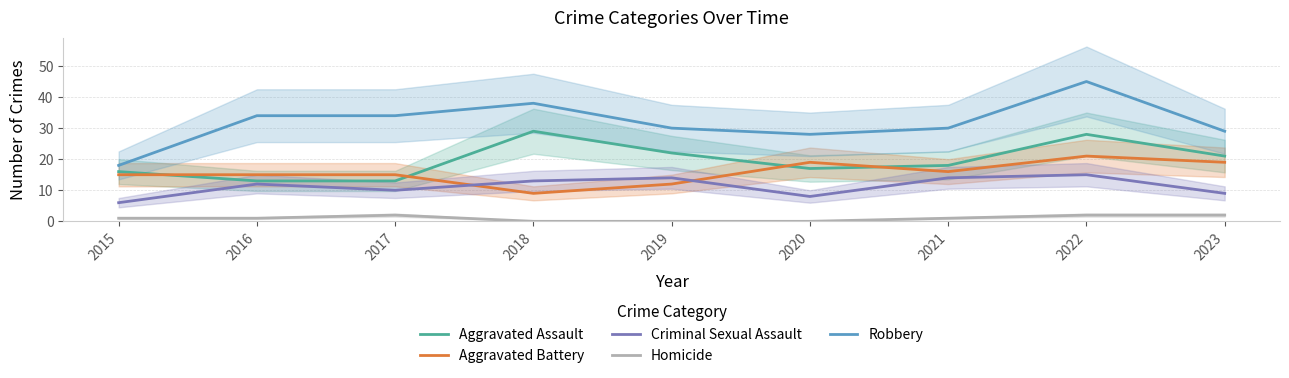

Is the value of Aggravated Assault at 2015 greater than the value of Aggravated Battery at 2016?

Yes